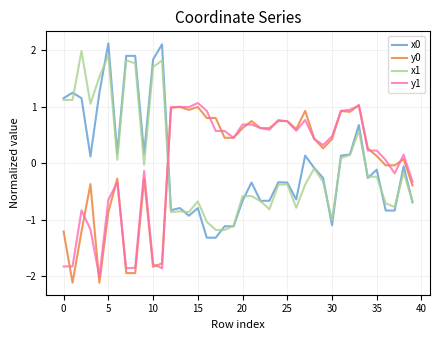

What is the lowest value of the y0 series?

-2.1